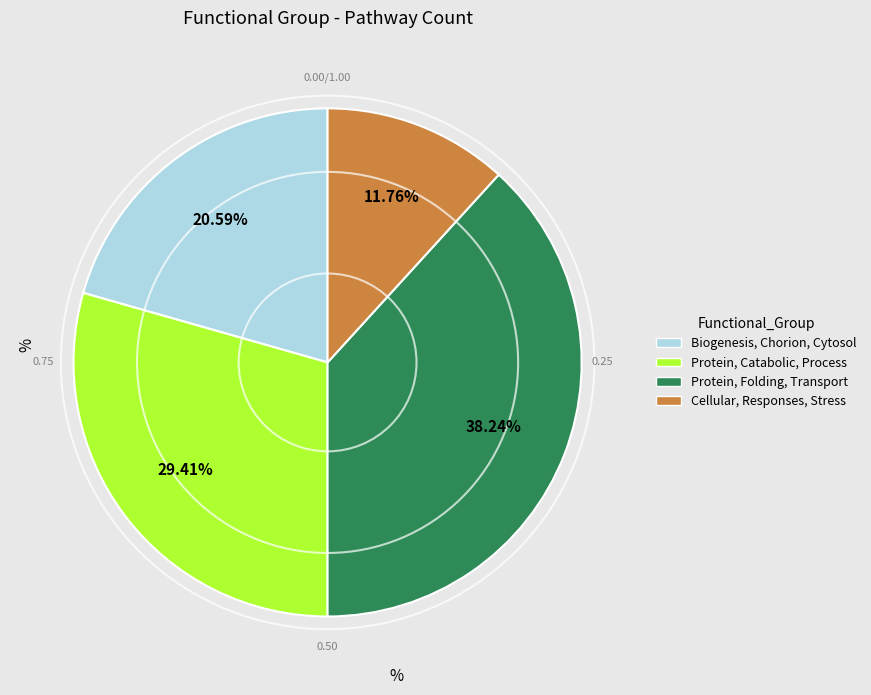

Which category has the smallest portion of the pie?

Cellular, Responses, Stress